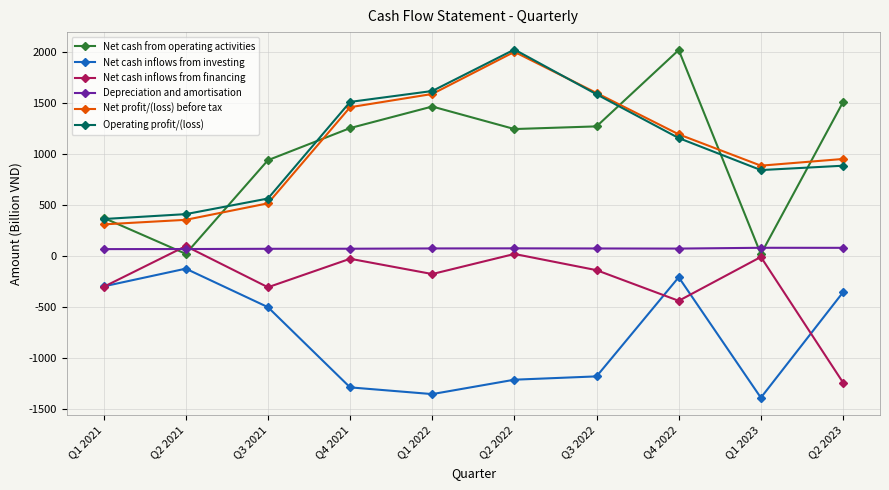

Is it true that Operating profit/(loss) equals 365.2 at Q1 2023?

False